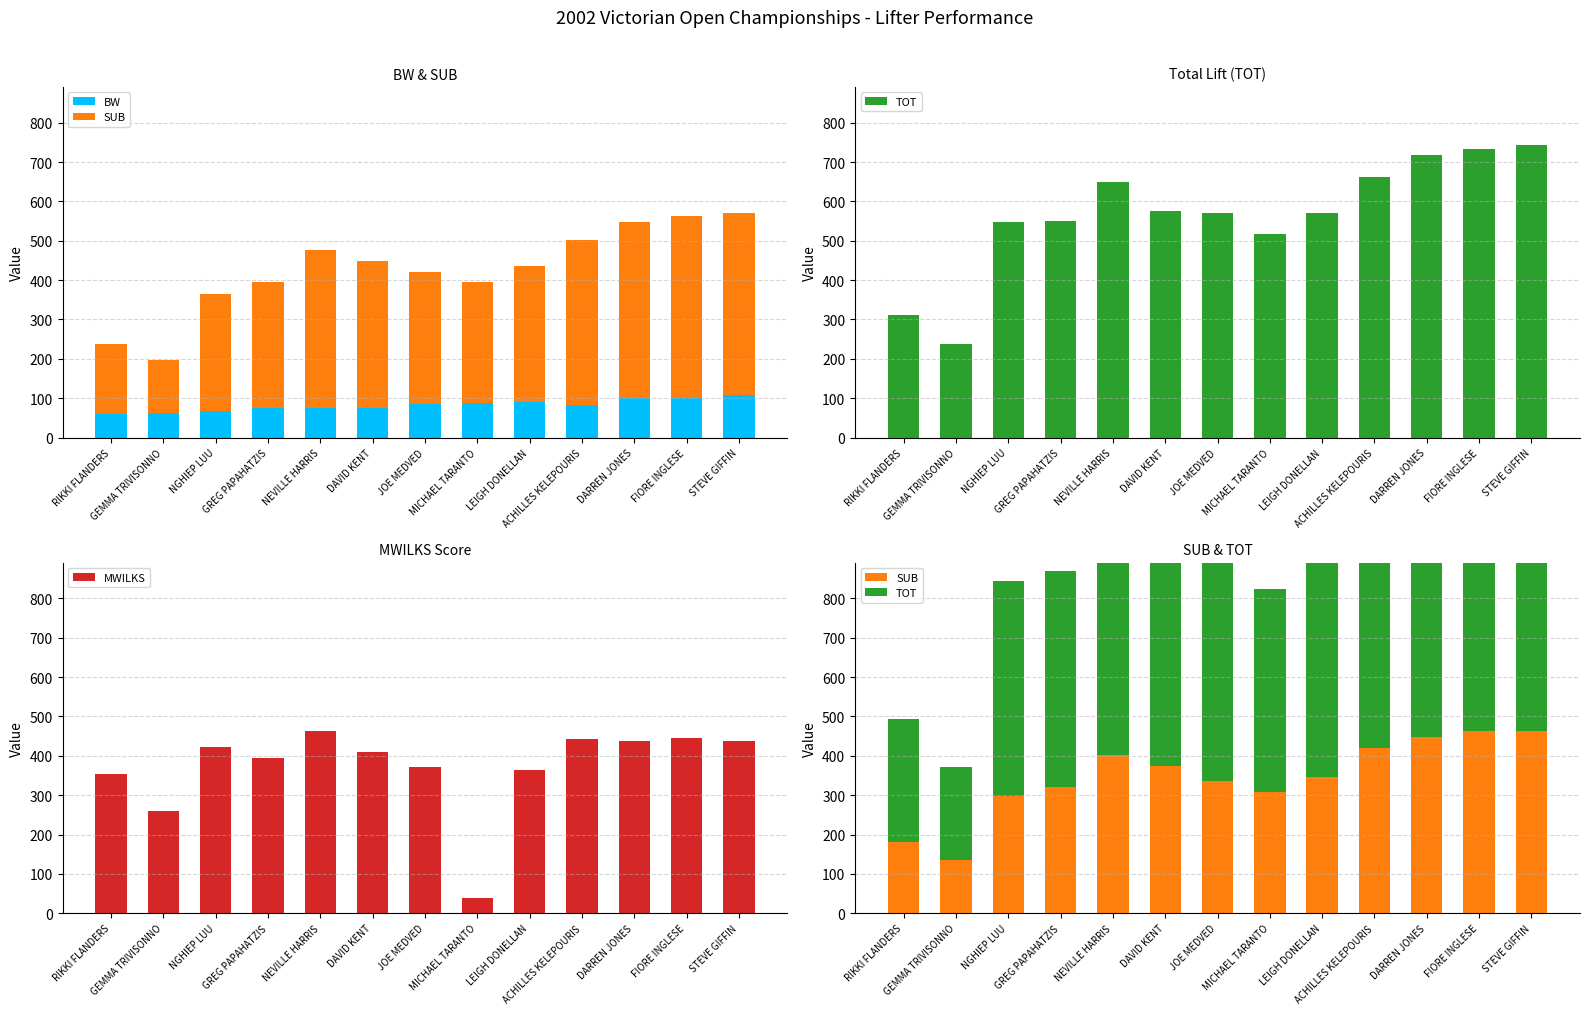

How many groups of bars are there?

13